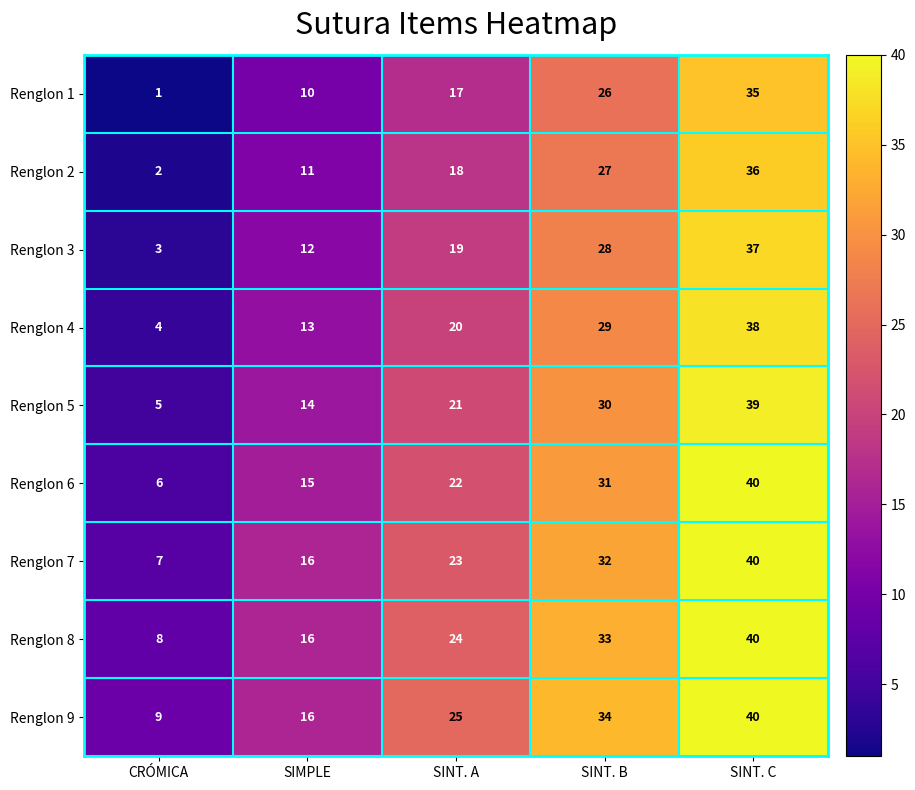

The Renglon 9 series shows 7 at SIMPLE. True or false?

False